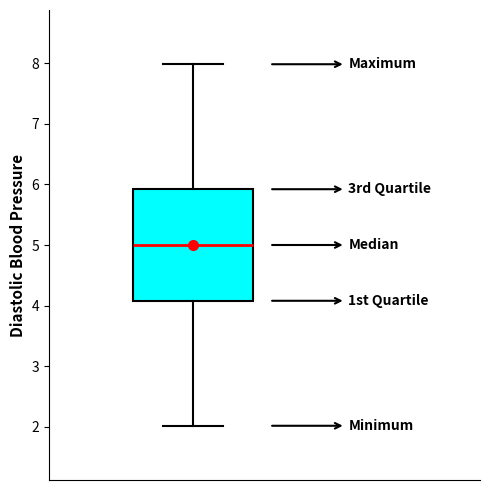

Where does the lower whisker of the box end on the y-axis? The values are not printed on the chart, so give them approximately, as read against the axis.

2.0